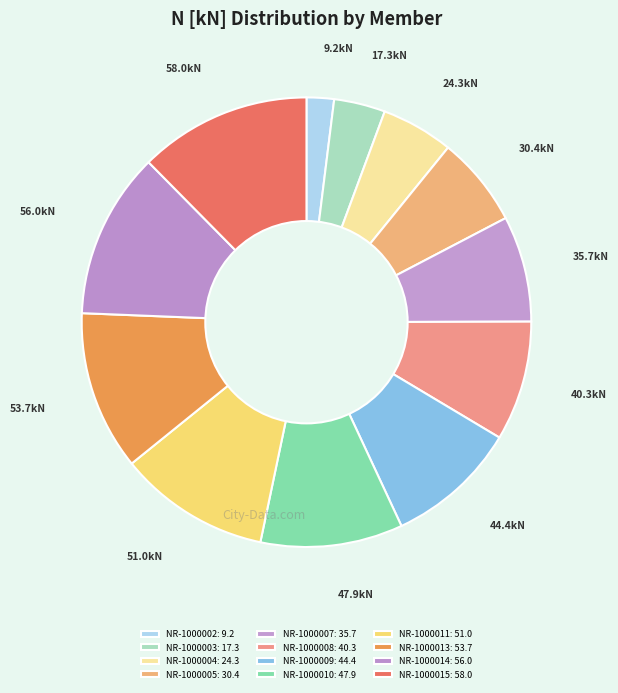

To the nearest percent, what percentage of the pie is NR-1000003?

4%